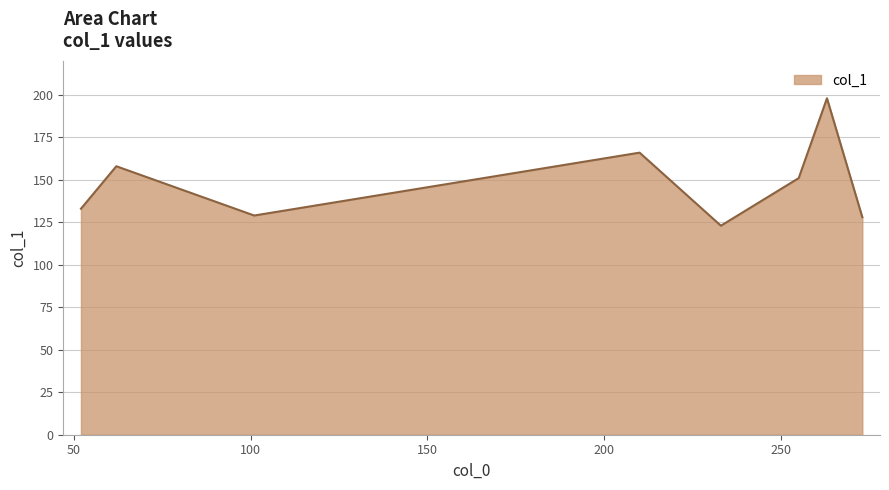

What is the minimum value shown in the chart?

123